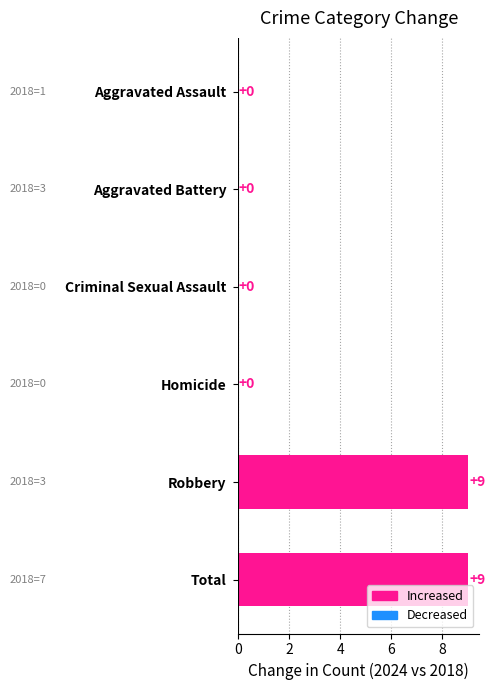

The value at Aggravated Battery is 6. True or false?

False